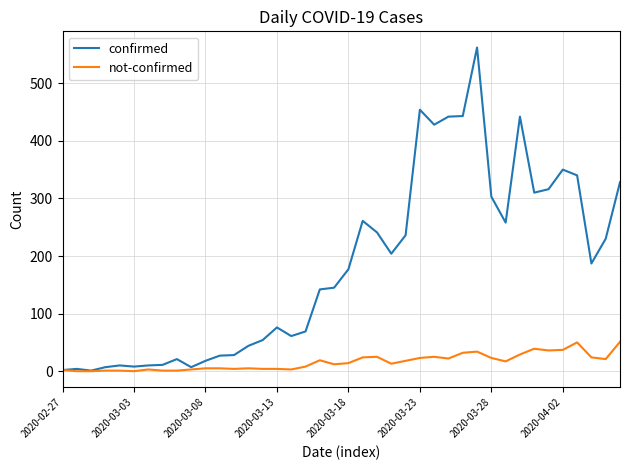

What is the greatest value displayed?

562